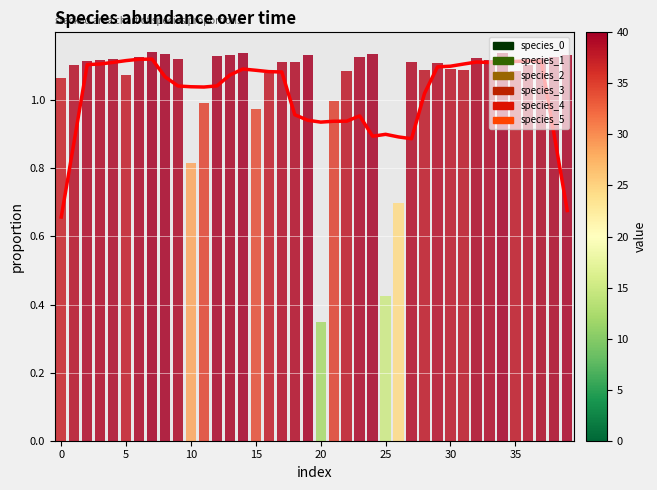

What is the greatest value displayed?

1.1